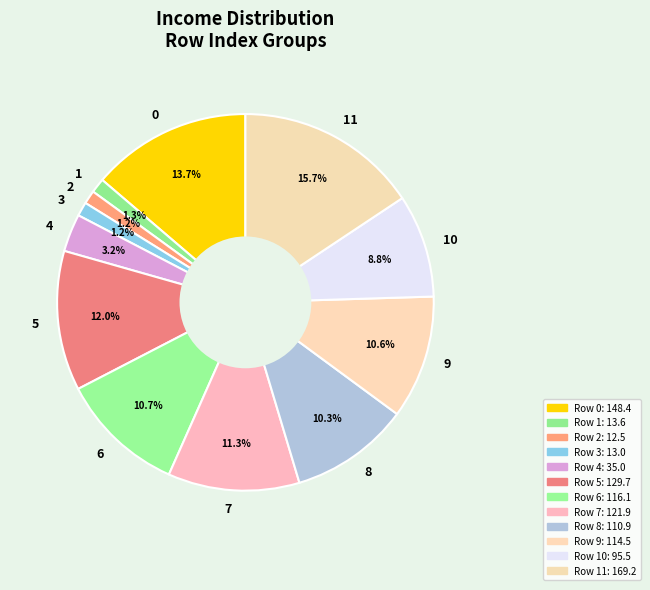

What portion of the pie excludes 7?

88.7%